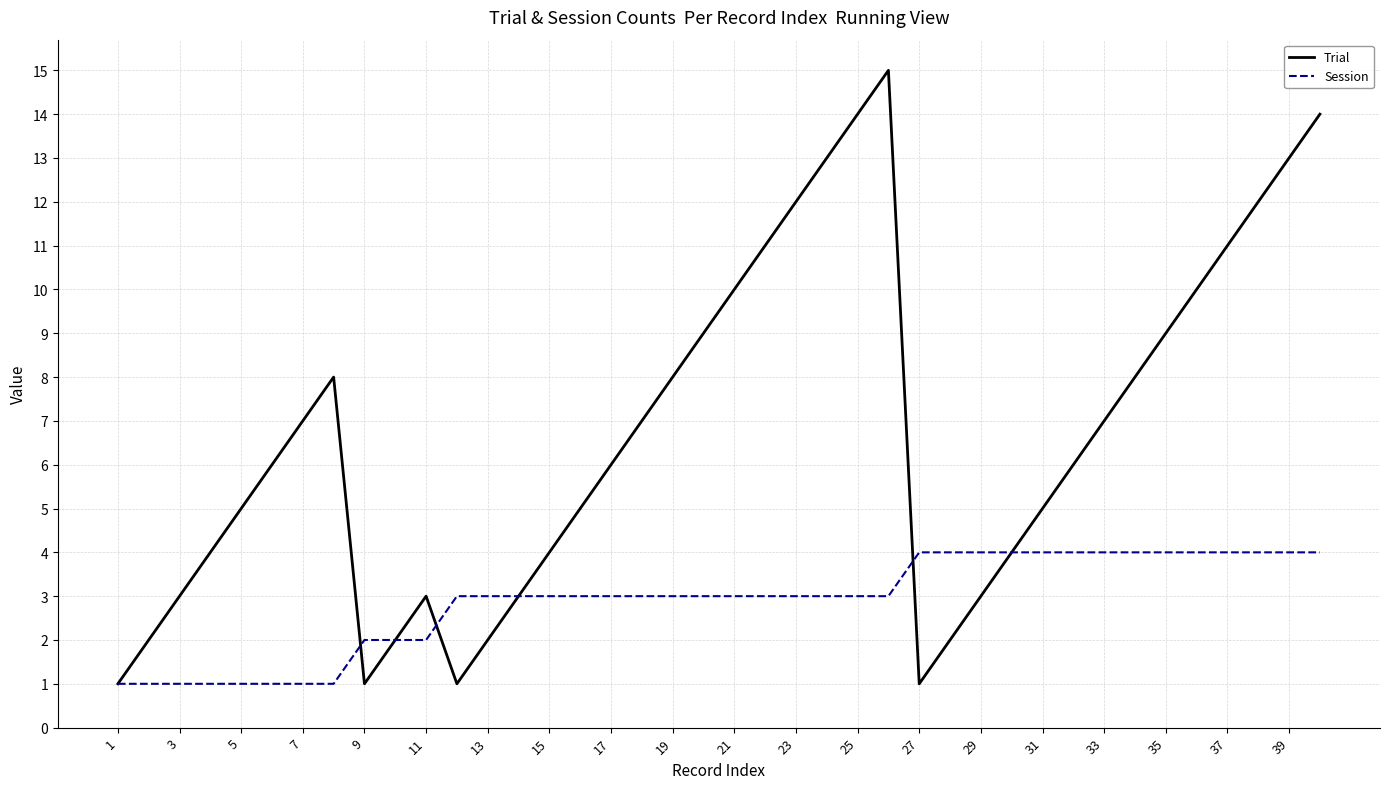

Which series has the widest spread of values?

Trial